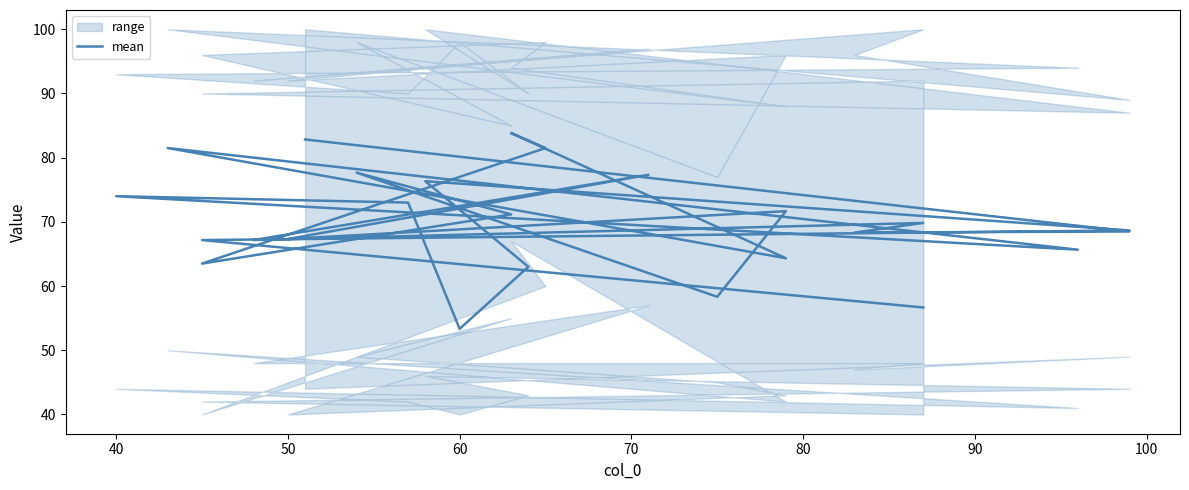

Count the number of values greater than 68.

15